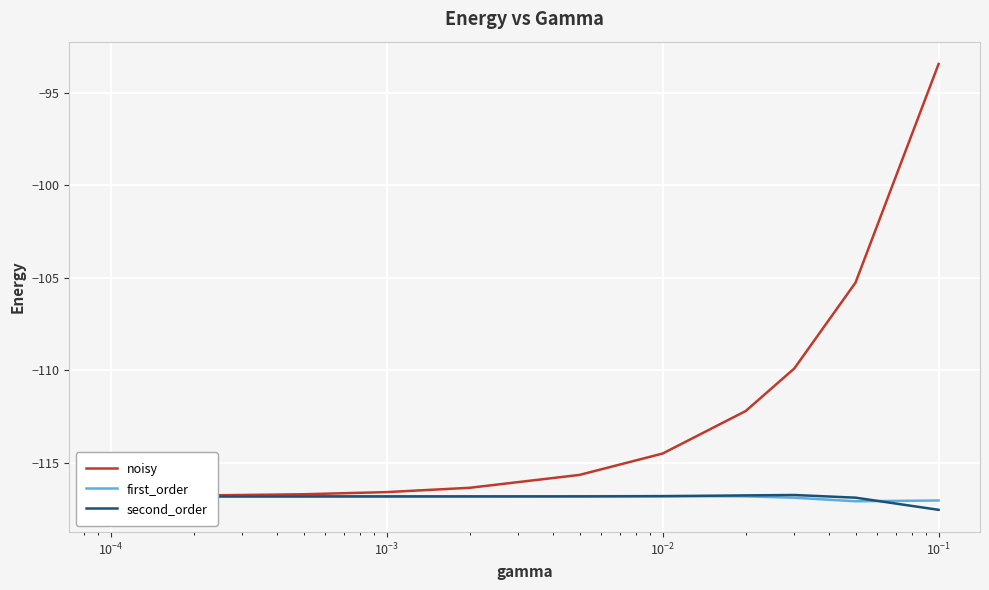

What is the maximum value for second_order?

-116.8